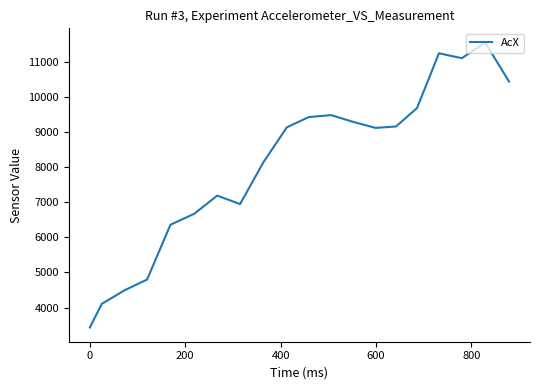

What is the difference between the maximum and minimum values?

8108